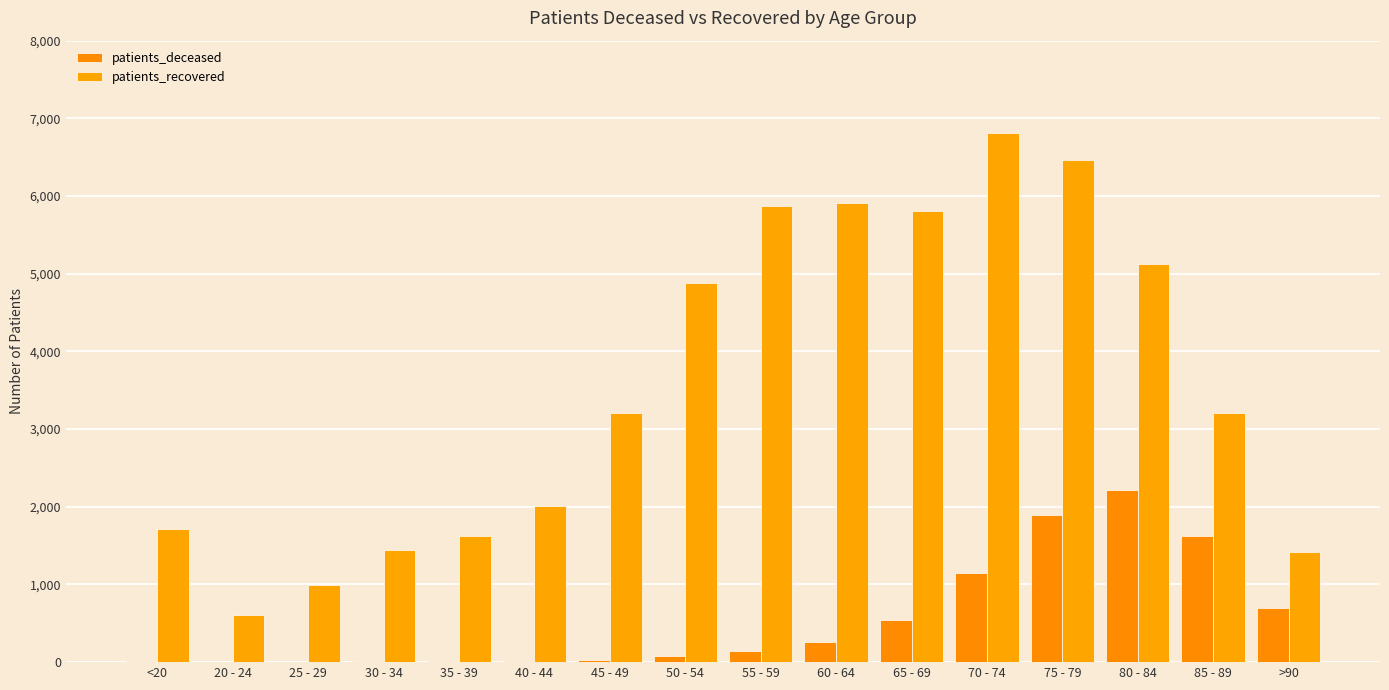

Is the value of patients_recovered at 50 - 54 greater than the value of patients_deceased at 35 - 39?

Yes